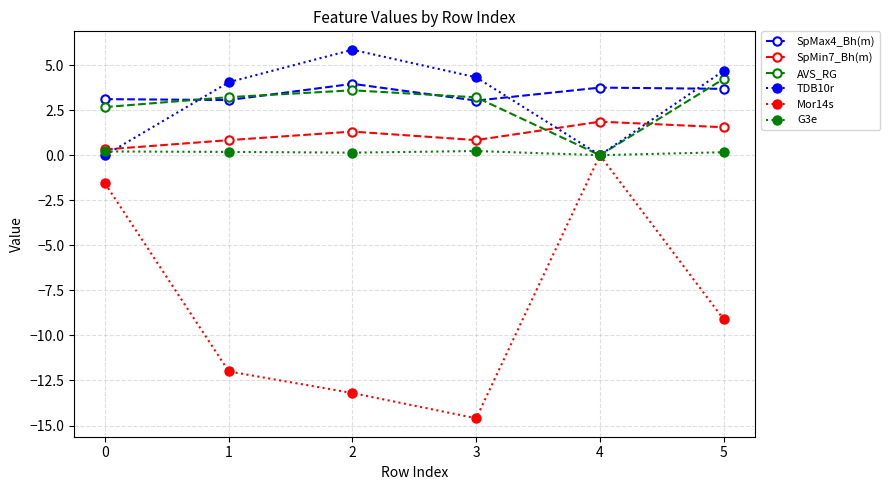

What is the difference between the maximum and minimum values in the G3e series?

0.2